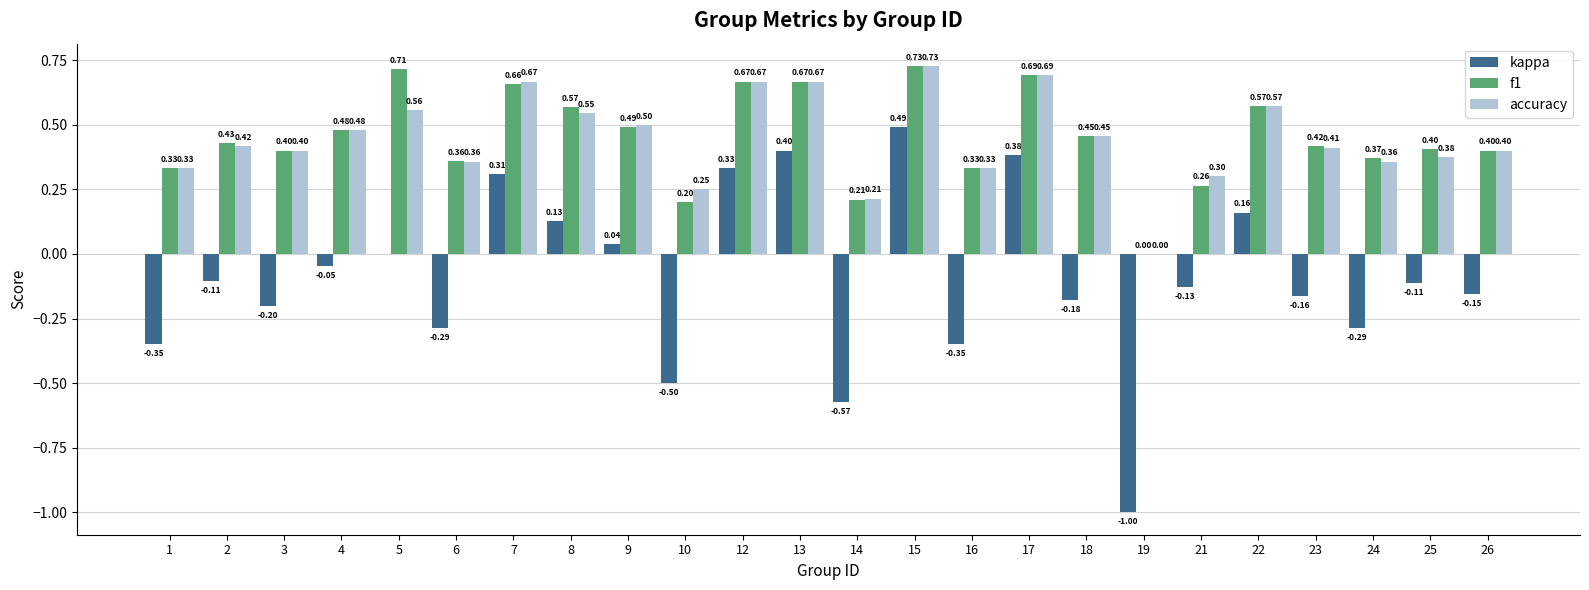

What is the total value across all series at 4?

0.9